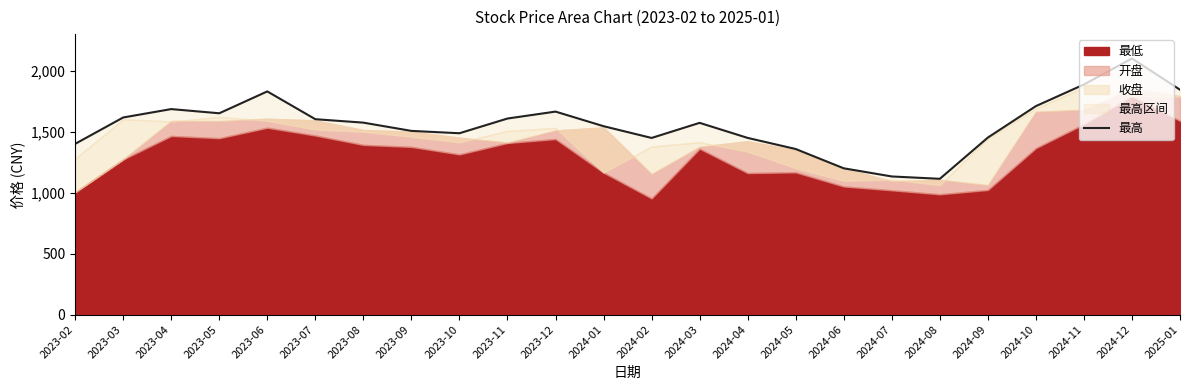

How many values exceed 1573?

12